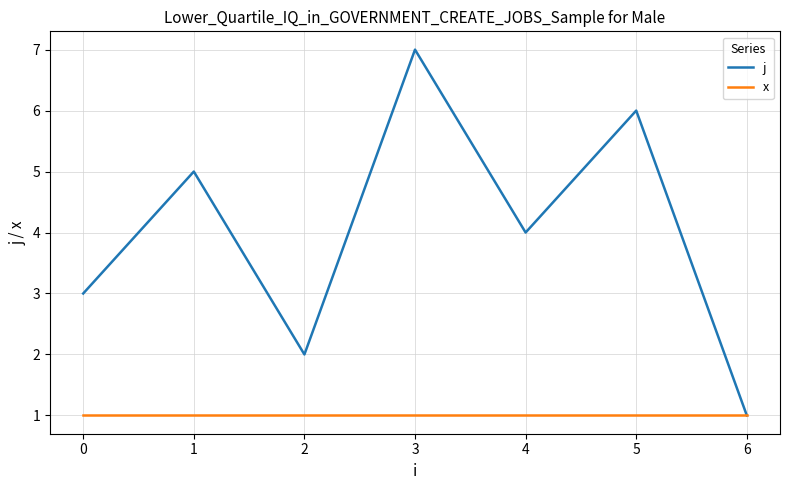

Is the value of j at 4 greater than the value of x at 3?

Yes